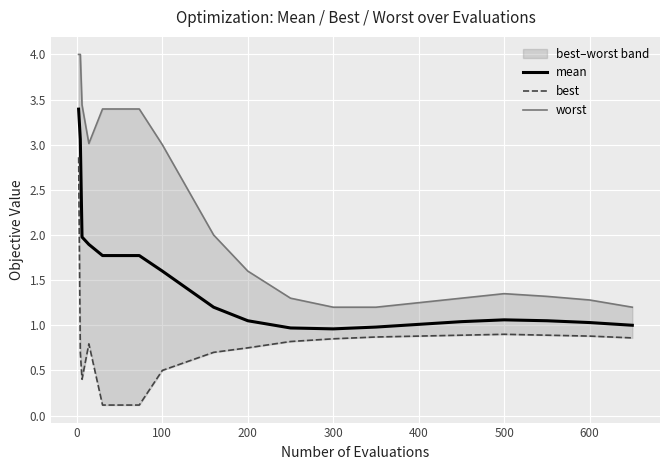

How many categories are shown in the chart?

20